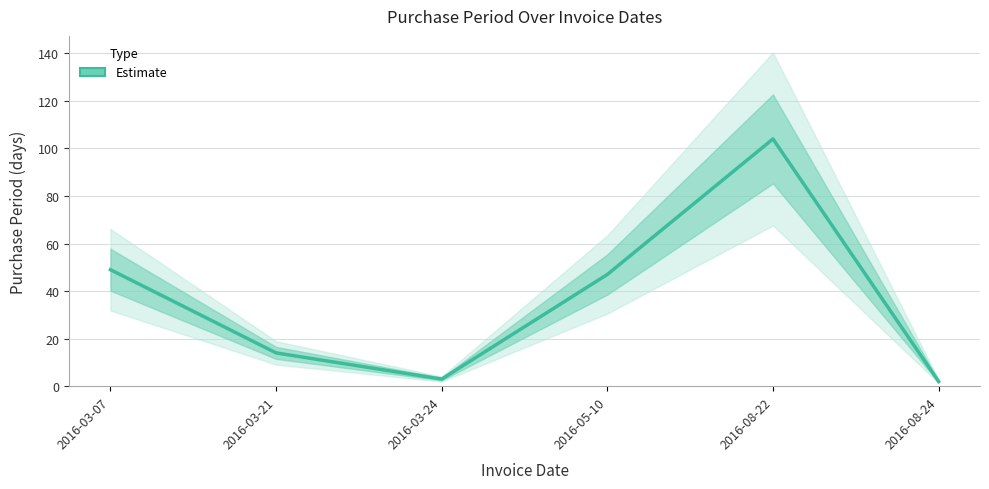

How many lines are shown in the chart?

1